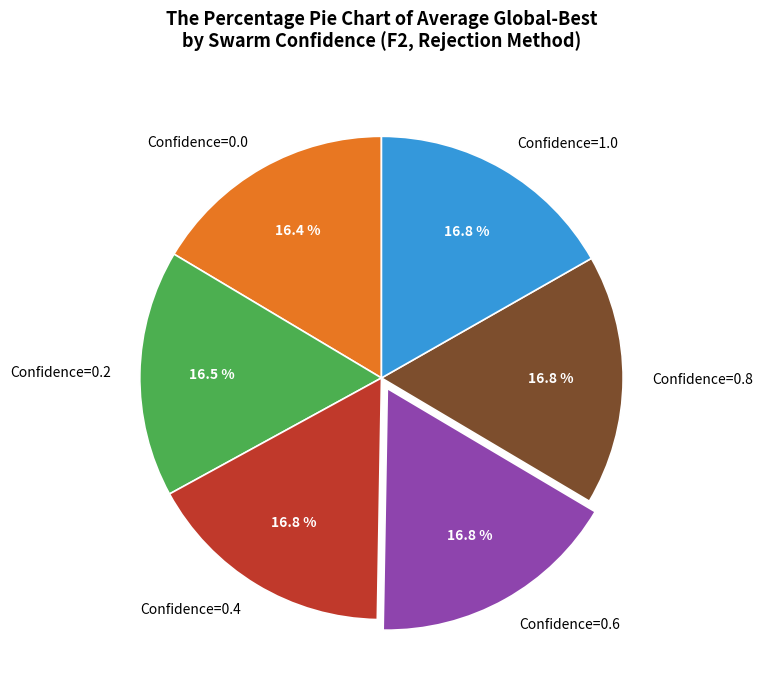

Is Confidence=1.0 the majority of the pie?

No